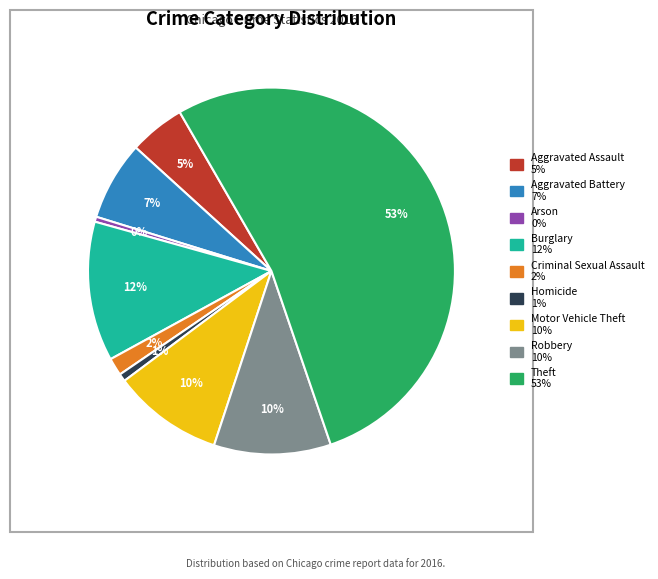

Approximately how many times larger is the value at Aggravated Battery compared to Motor Vehicle Theft?

0.7